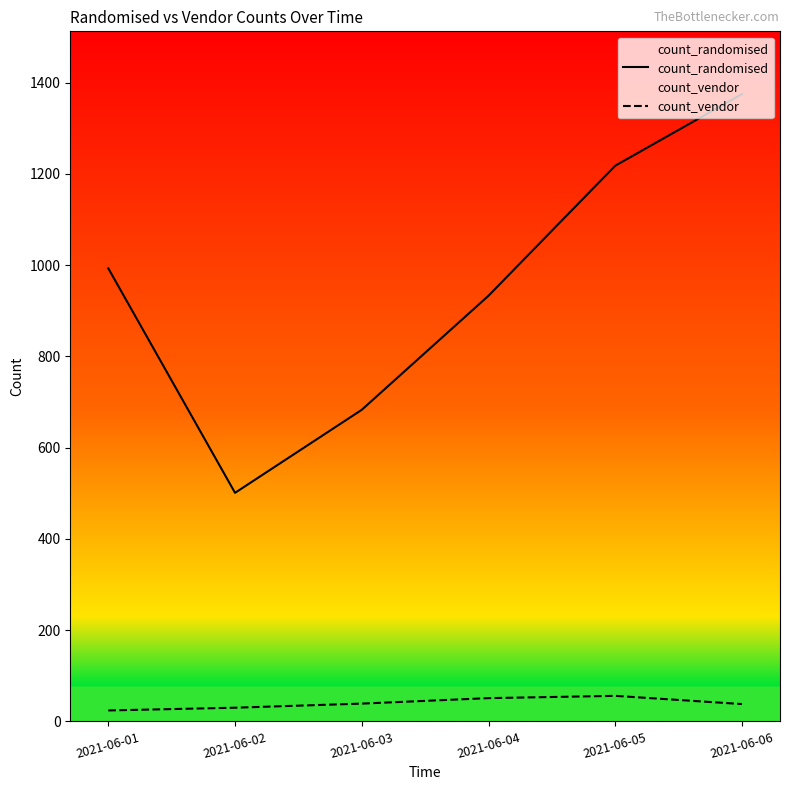

At which label does count_randomised first exceed 993?

2021-06-05